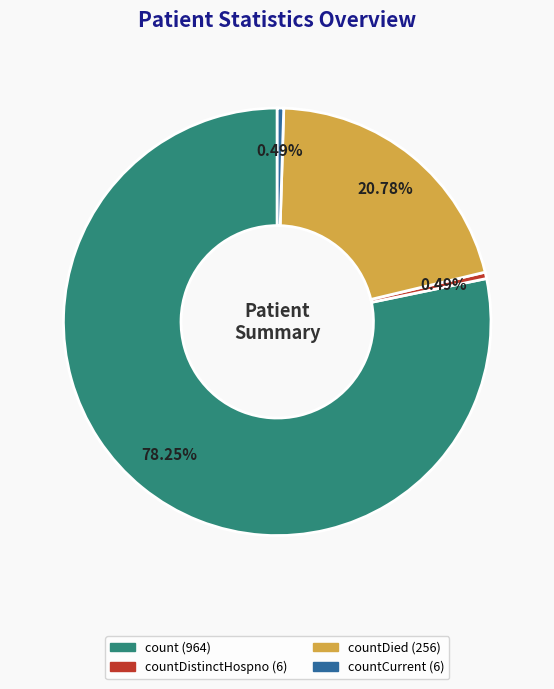

How many segments does this pie chart have?

4